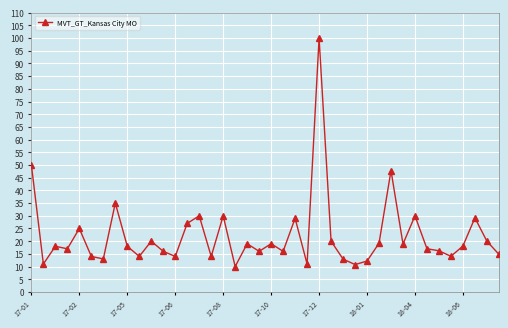

What is the difference between the maximum and minimum values?

90.0